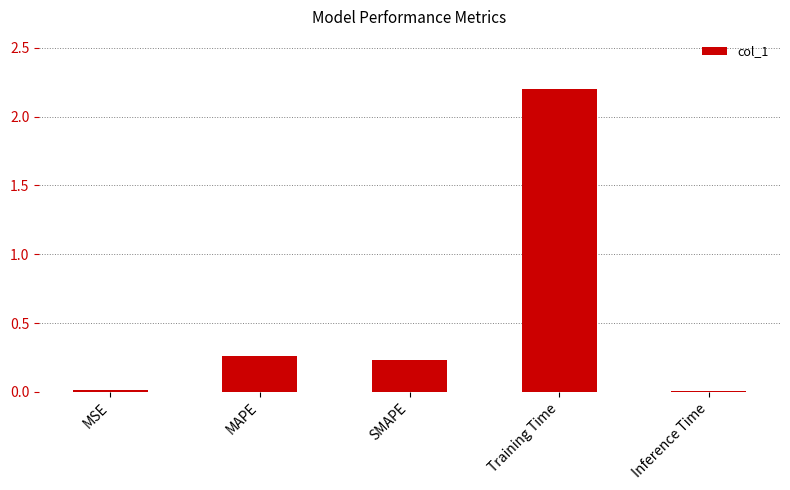

What position from the left is Training Time?

4